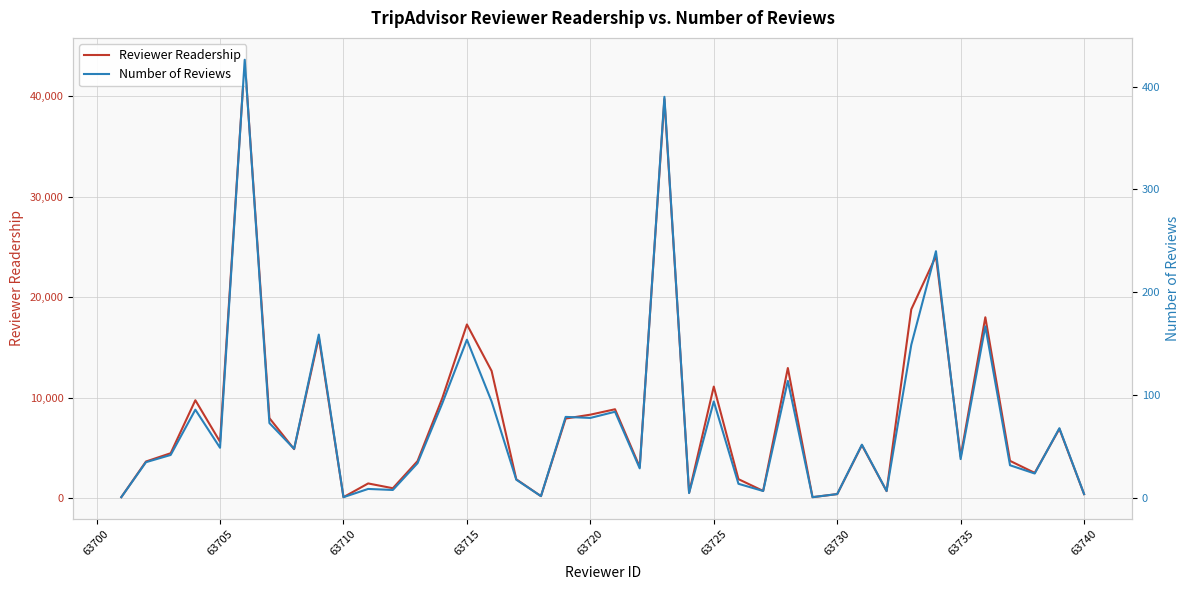

The value of Number of Reviews at 17 is 3. True or false?

False